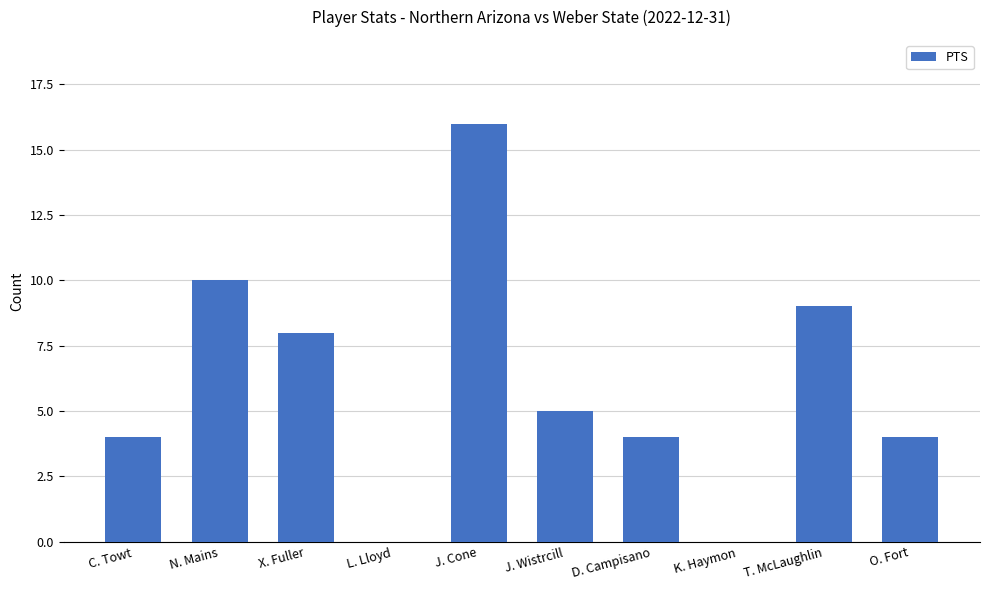

What is the greatest value displayed?

16